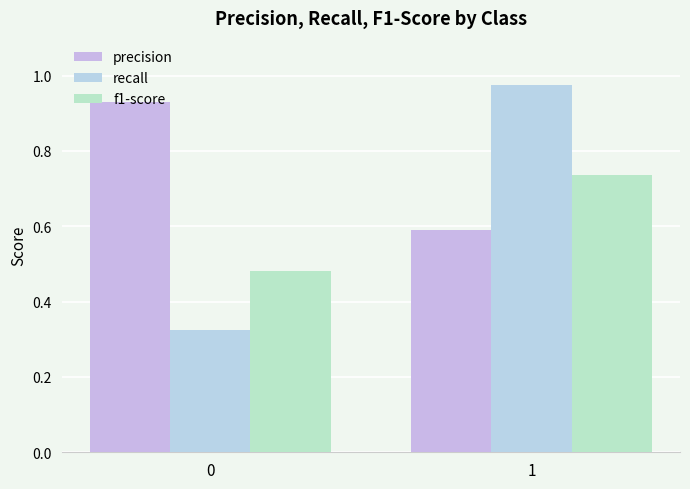

What is the sum of the recall values at 1 and 0?

1.3